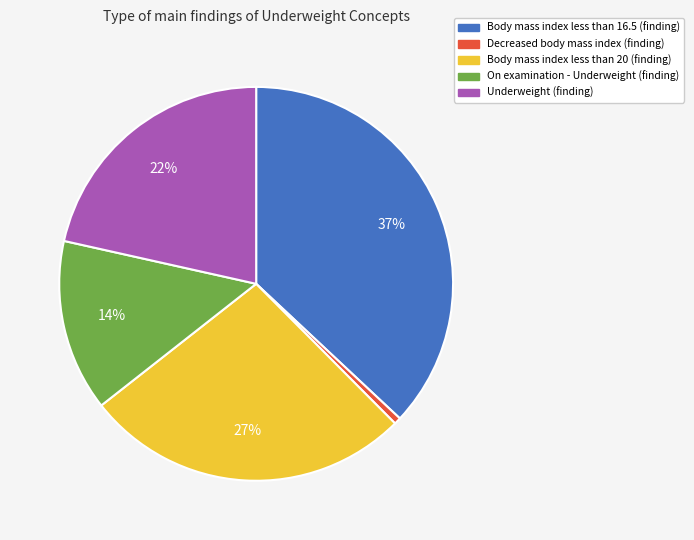

Does any single category account for the majority?

No